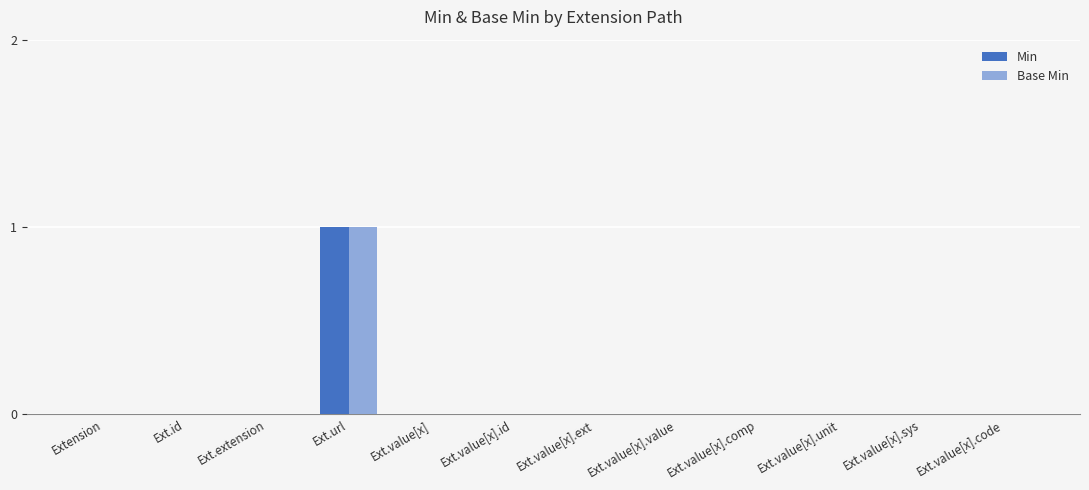

At which category is the sum across all series the highest?

Ext.url